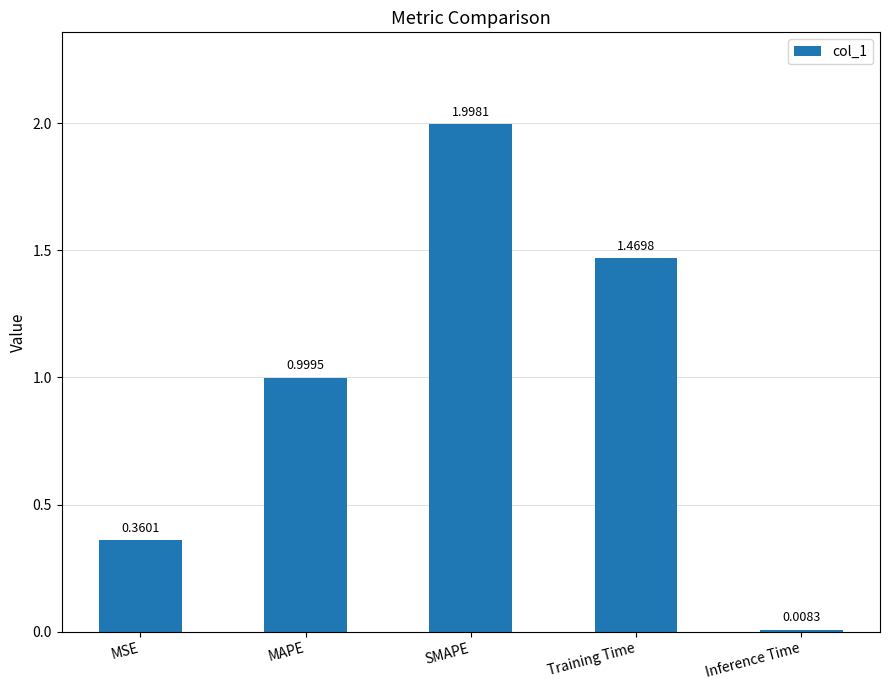

What is the sum of the values at MAPE and MSE?

1.4